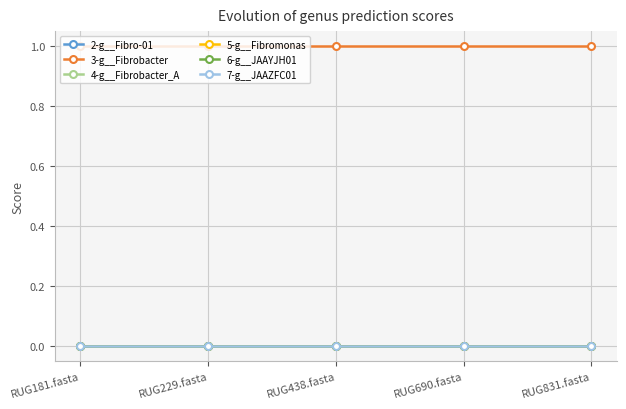

Does the chart have visible grid lines?

Yes